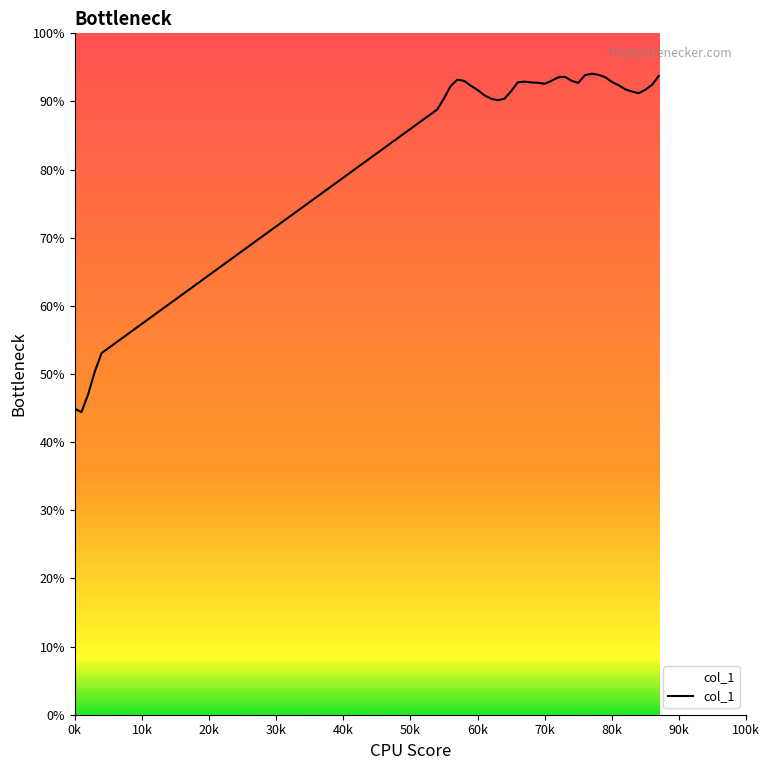

What is the minimum value shown in the chart?

44.4